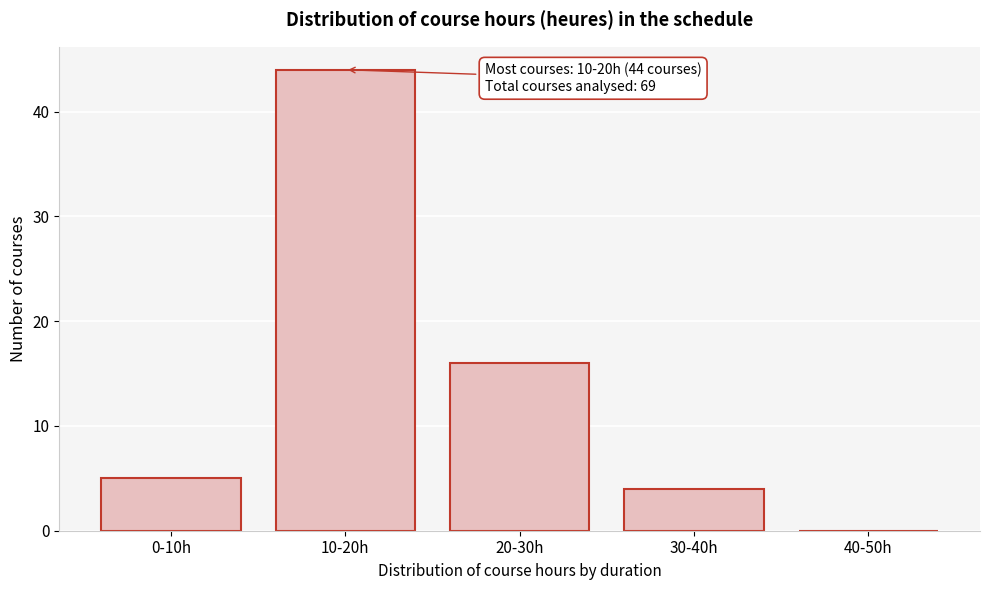

Reading left to right, transcribe all the data shown in this chart.

0-10h=5	10-20h=44	20-30h=16	30-40h=4	40-50h=0